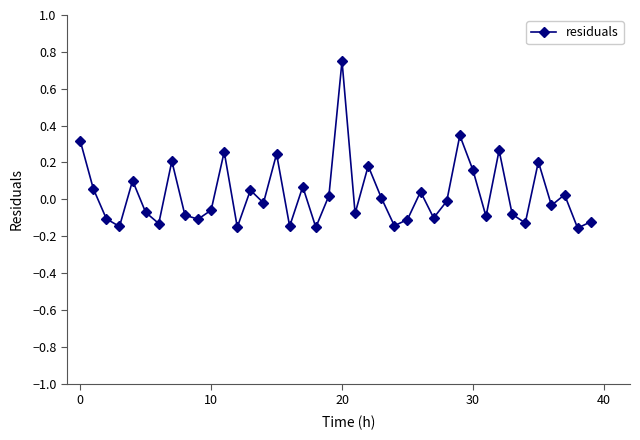

How many negative values are there?

22